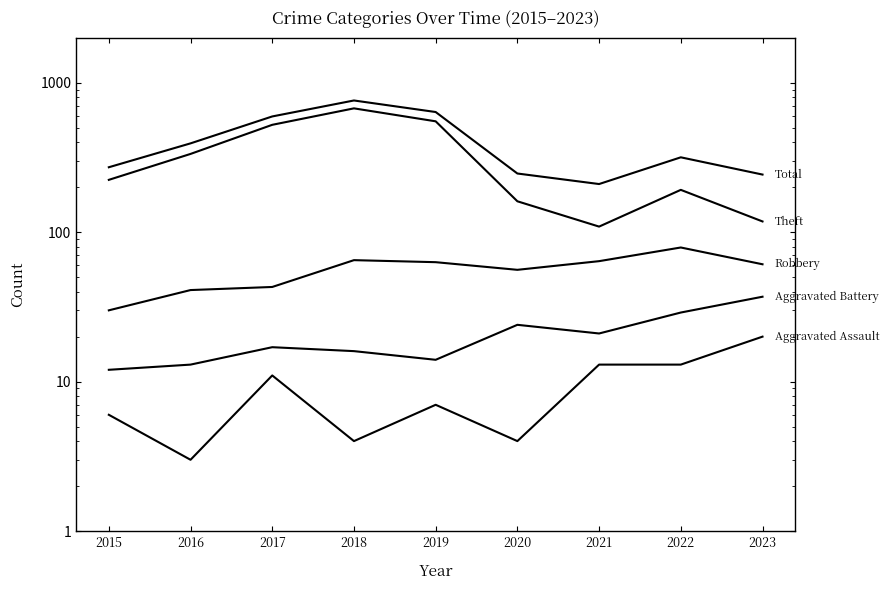

Which series has the largest range (max minus min)?

Theft